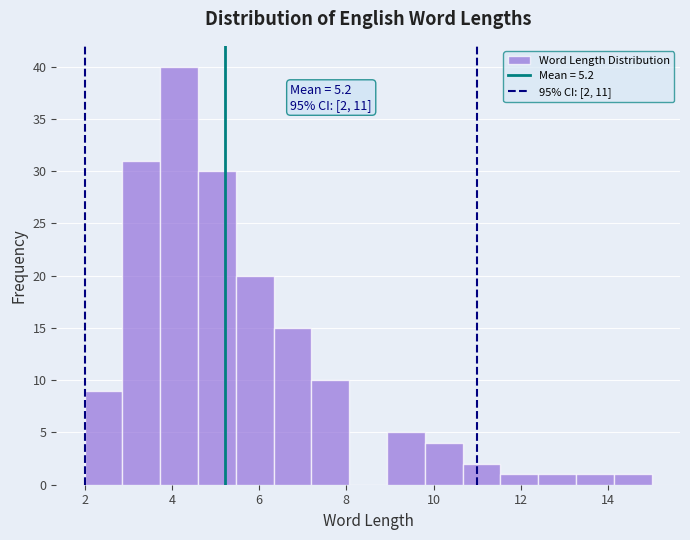

Over which range of the x-axis is the bar tallest?

3.8 to 4.6